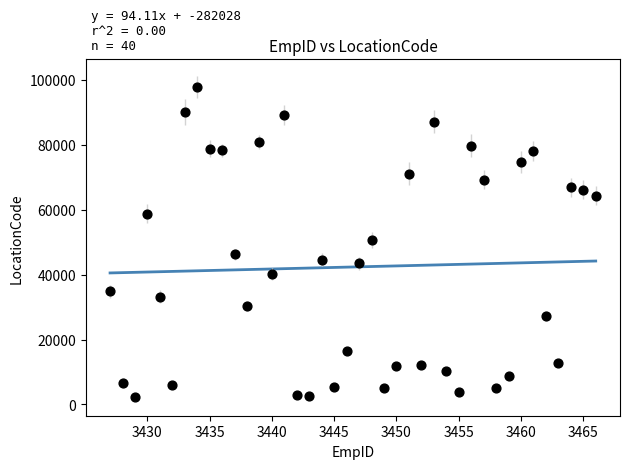

What is the range of X values (max minus min)?

39